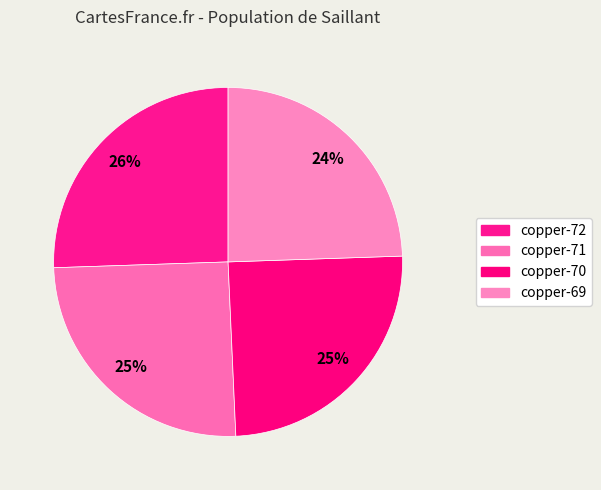

How many slices are in this pie chart?

4